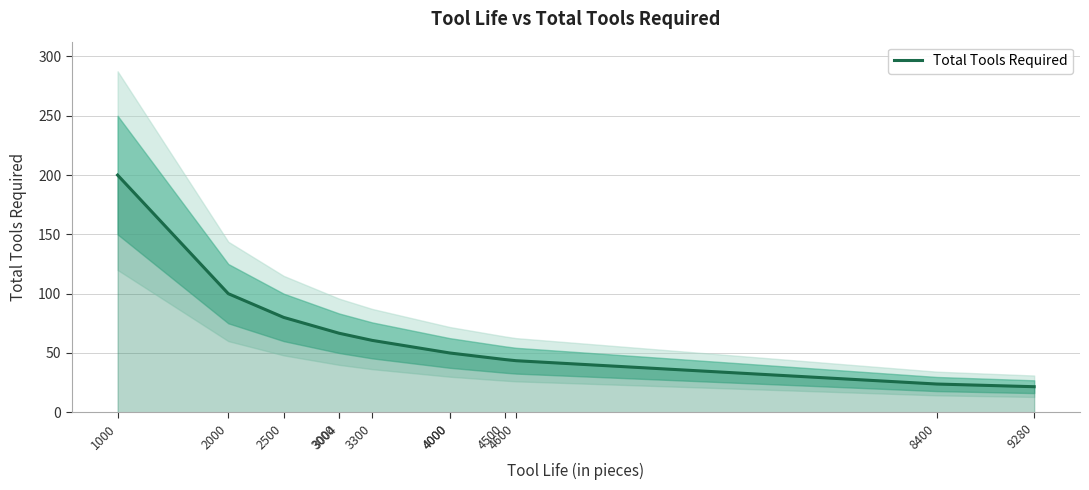

What is the ratio of the value at 4500 to the value at 4000?

0.9